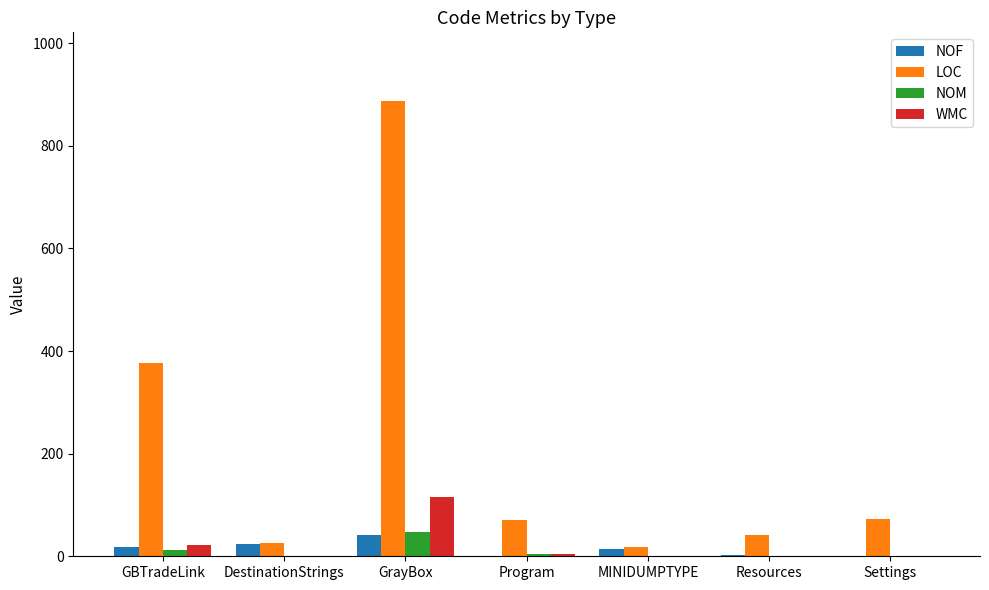

What is the sum of all LOC values?

1492